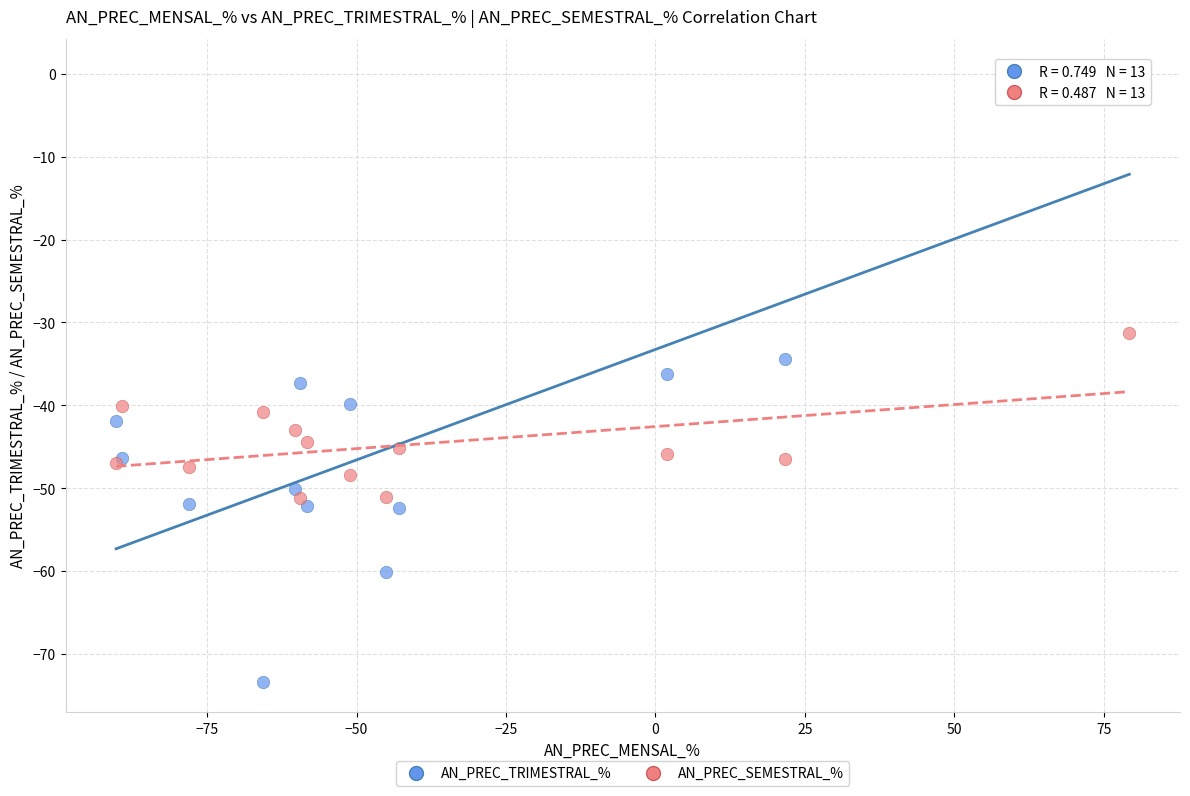

What are all the series names shown in the legend?

AN_PREC_TRIMESTRAL_%, AN_PREC_SEMESTRAL_%